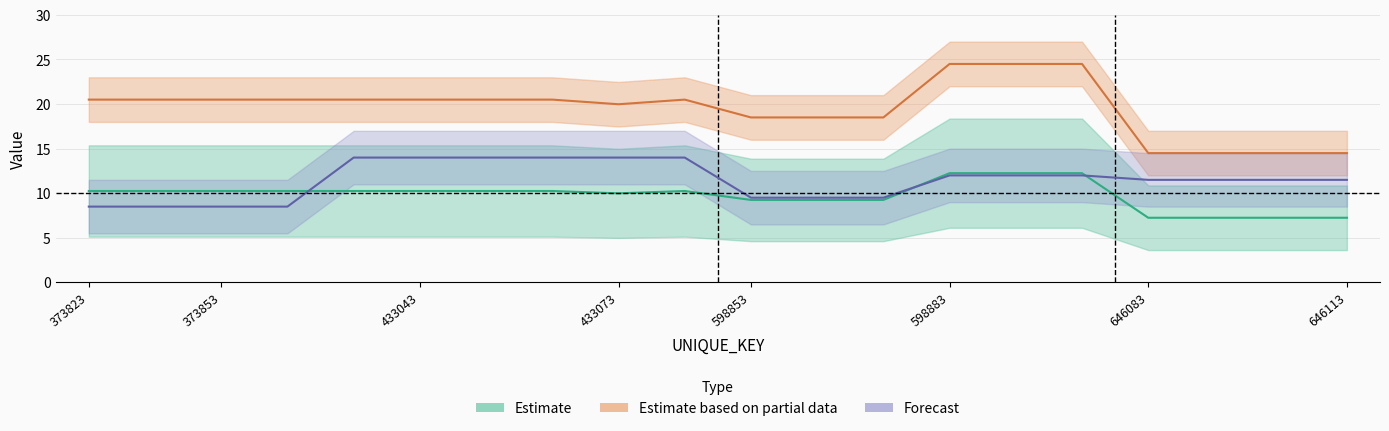

True or false: Estimate based on partial data has more than 0 interior local peaks.

True